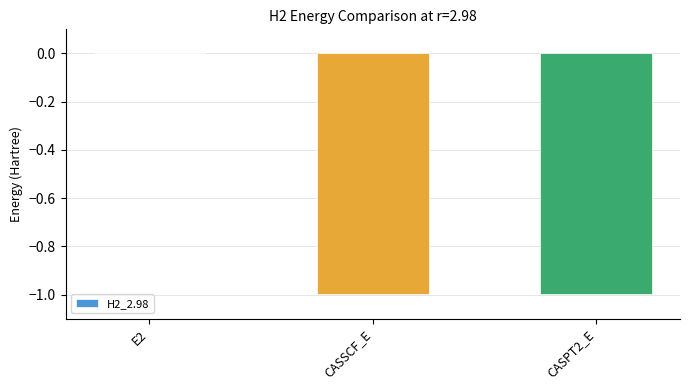

At which category does the chart reach its peak across all series?

E2